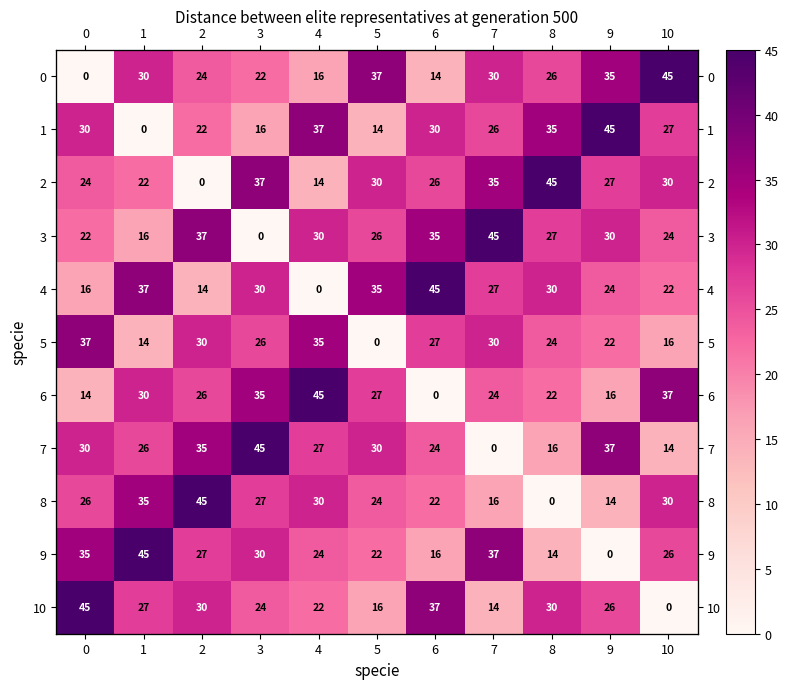

What is the difference between the maximum and minimum values in the 8 series?

45